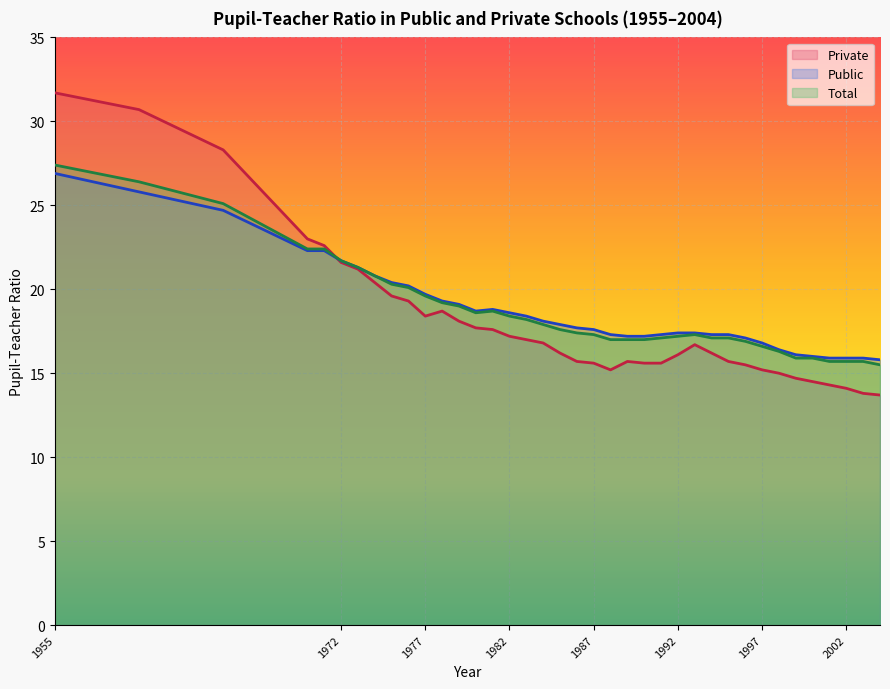

What is the sum of all Public values?

714.6